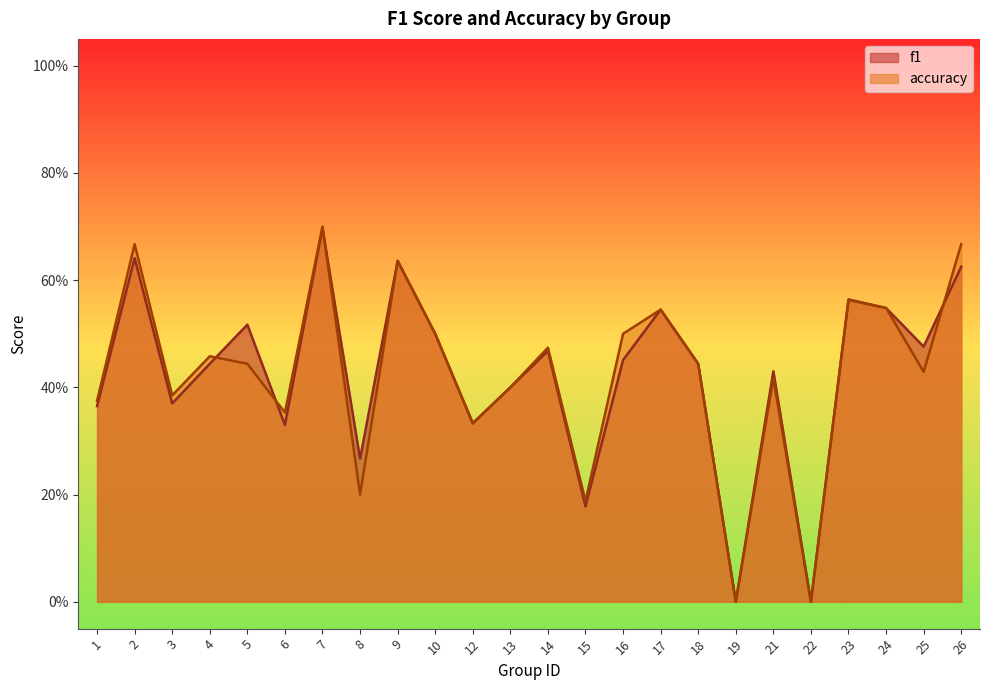

Rank the categories by f1 value from highest to lowest.

7, 2, 9, 26, 23, 24, 17, 5, 10, 25, 14, 16, 4, 18, 21, 13, 3, 1, 12, 6, 8, 15, 19, 22